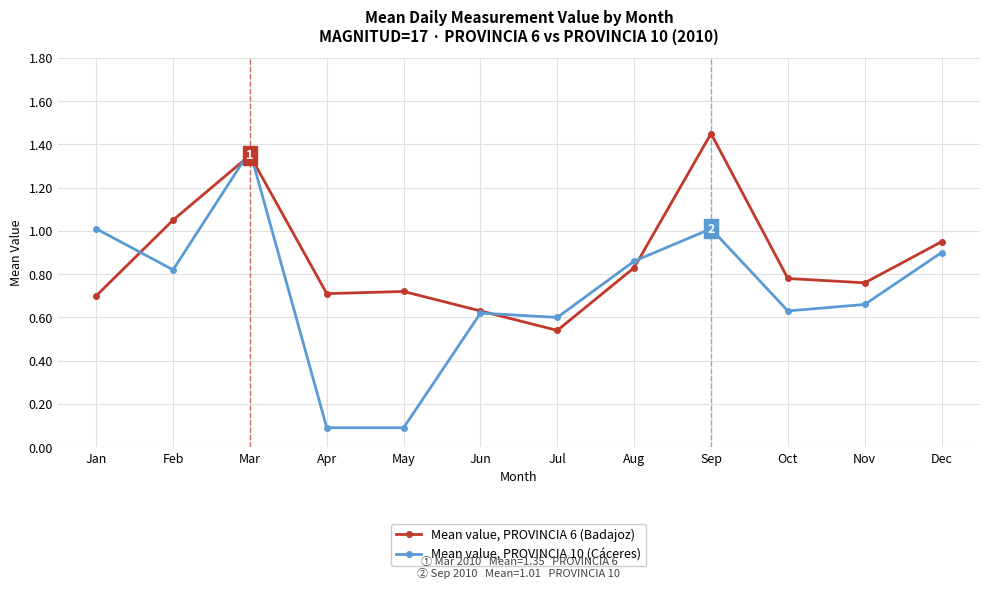

How many intersections are there between Mean value, PROVINCIA 6 (Badajoz) and Mean value, PROVINCIA 10 (Cáceres)?

5